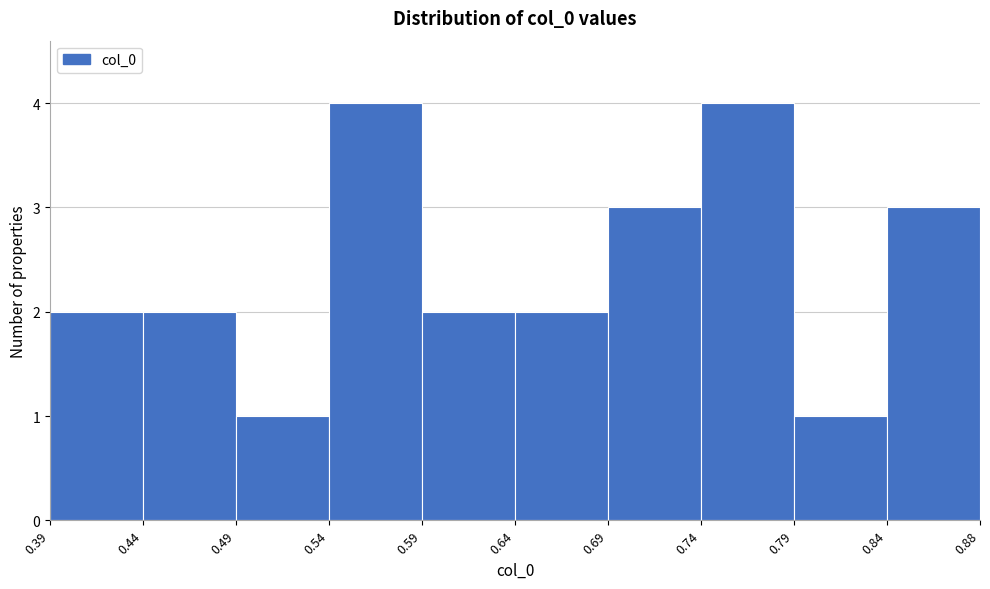

Reading left to right, transcribe this chart: for each bar, give the range it covers on the x-axis and its height. The values are not printed on the chart, so give them approximately, as read against the axis.

0.39 to 0.44: 2
0.44 to 0.49: 2
0.49 to 0.54: 1
0.54 to 0.59: 4
0.59 to 0.64: 2
0.64 to 0.69: 2
0.69 to 0.74: 3
0.74 to 0.79: 4
0.79 to 0.84: 1
0.84 to 0.88: 3